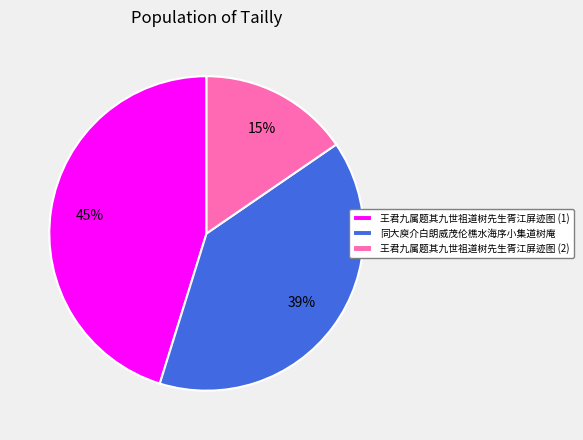

What is the ratio of the value at 王君九属题其九世祖道树先生胥江屏迹图 (2) to the value at 王君九属题其九世祖道树先生胥江屏迹图 (1)?

0.3